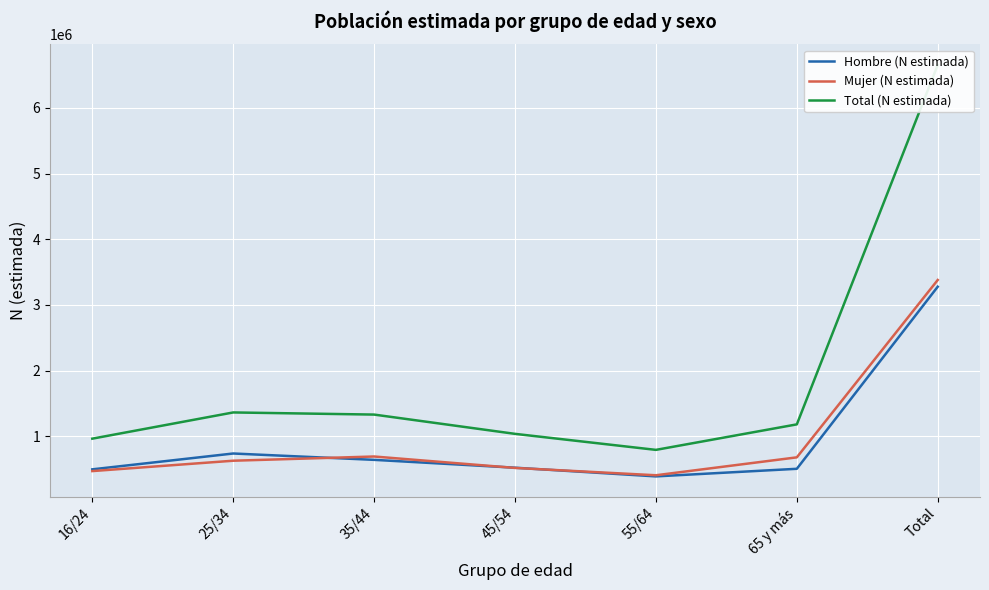

At how many categories does at least one series exceed 3255813?

1